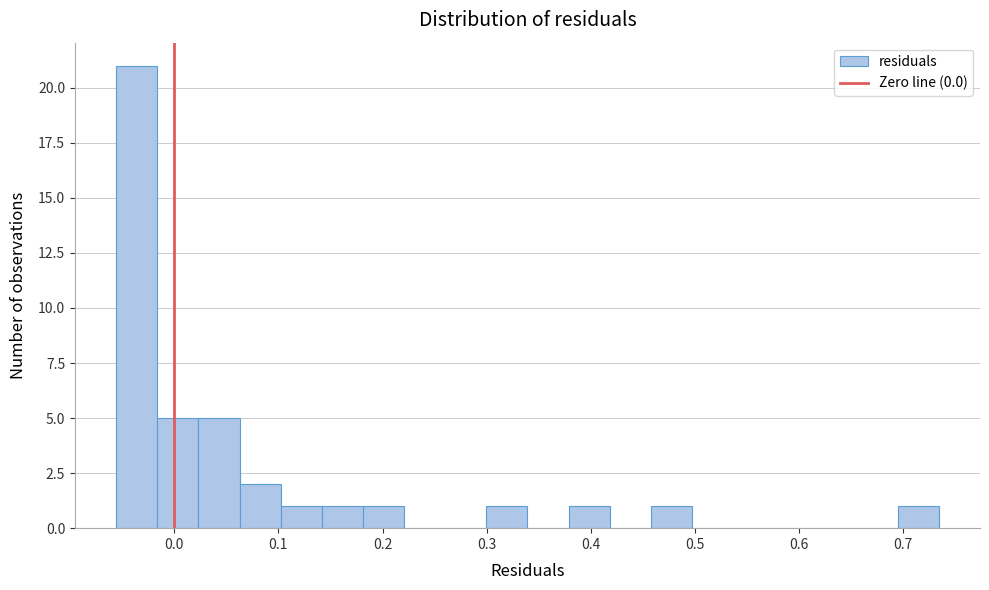

Read against the x-axis, roughly where is the centre of the tallest bar?

-0.04